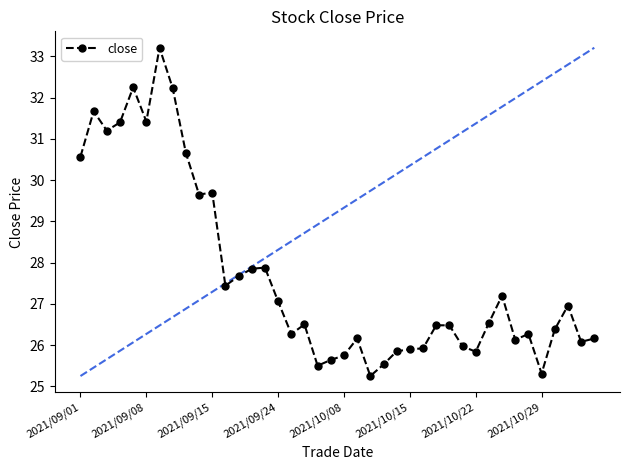

Is it true that the value at 17 is 39.9?

False